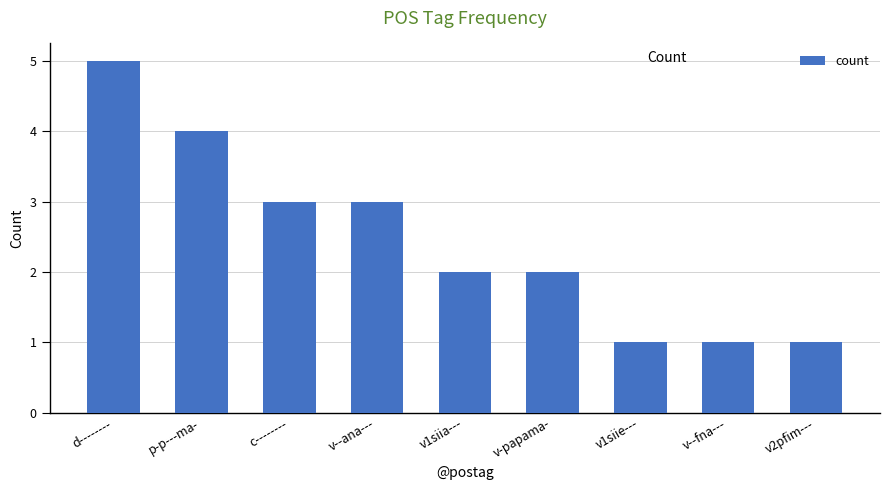

What is the sum of the values at v--fna--- and v--ana---?

4